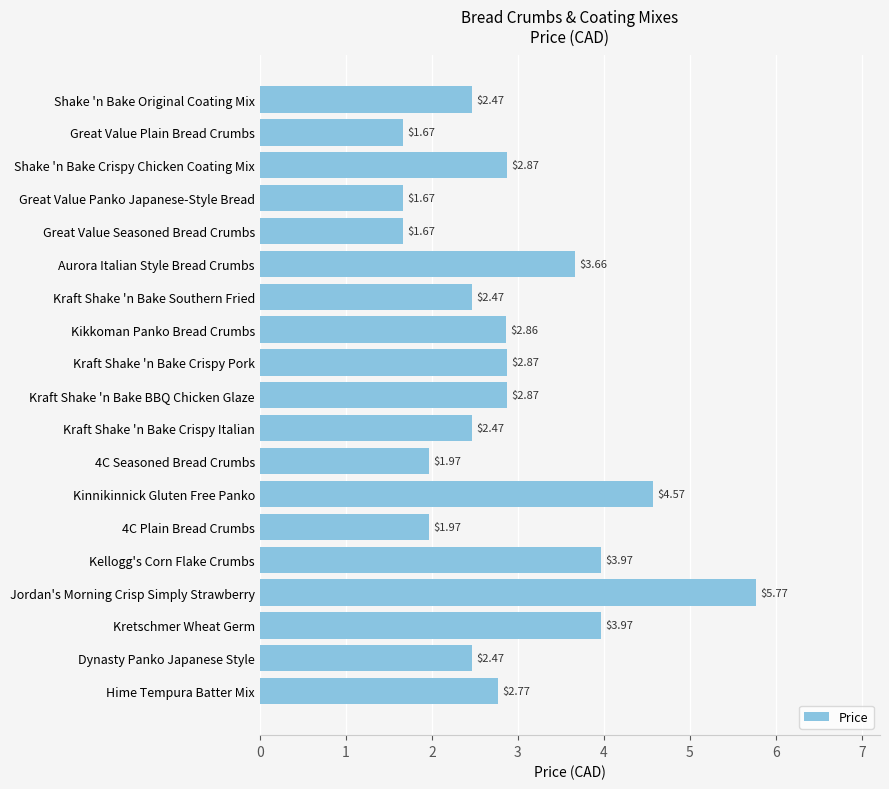

What is the label of the 16th bar from the bottom?

Great Value Panko Japanese-Style Bread